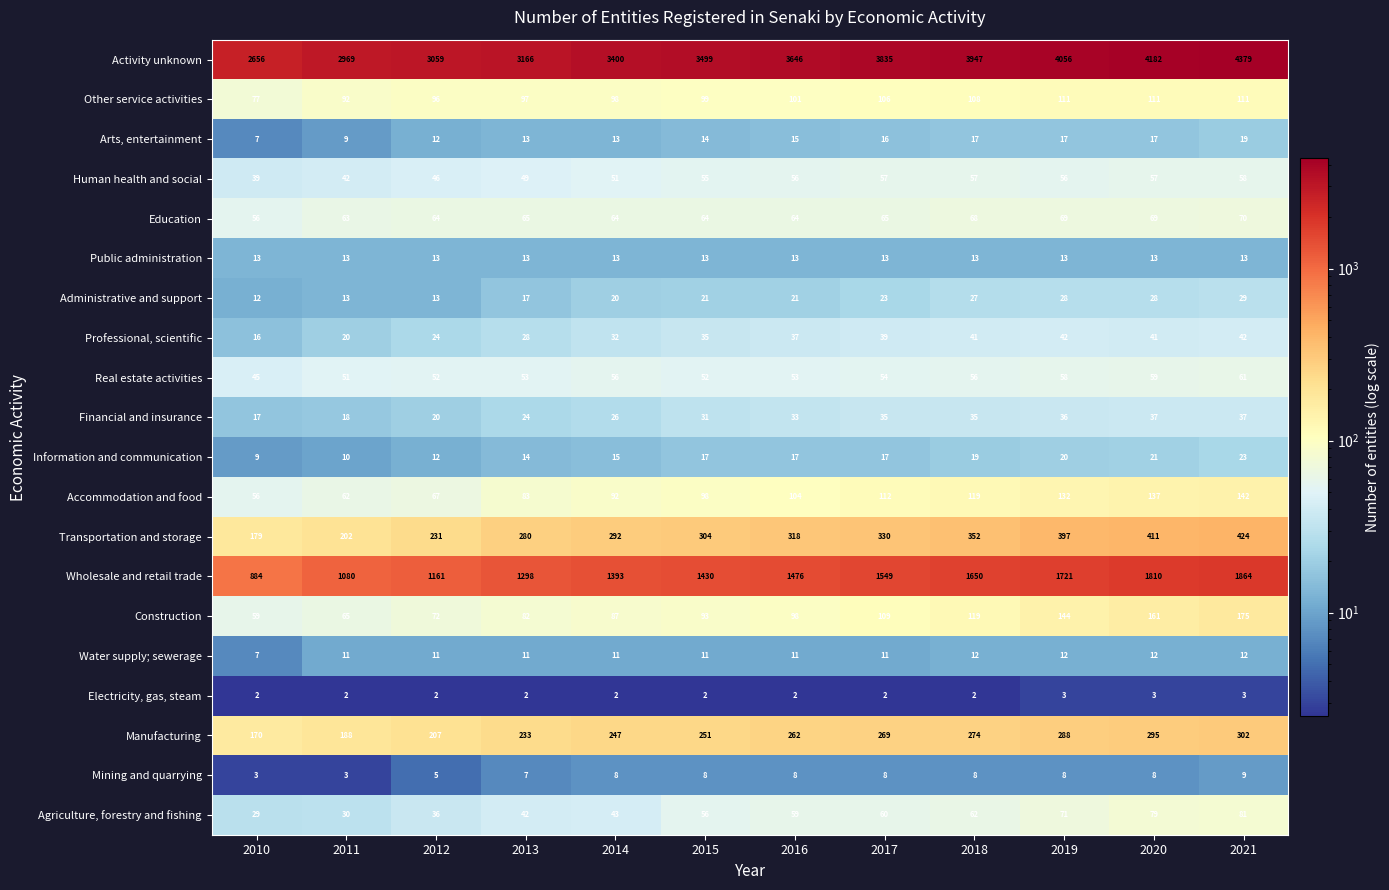

Rank the series by their maximum value, from lowest to highest.

Electricity, gas, steam, Mining and quarrying, Water supply; sewerage, Public administration, Arts, entertainment, Information and communication, Administrative and support, Financial and insurance, Professional, scientific, Human health and social, Real estate activities, Education, Agriculture, forestry and fishing, Other service activities, Accommodation and food, Construction, Manufacturing, Transportation and storage, Wholesale and retail trade, Activity unknown